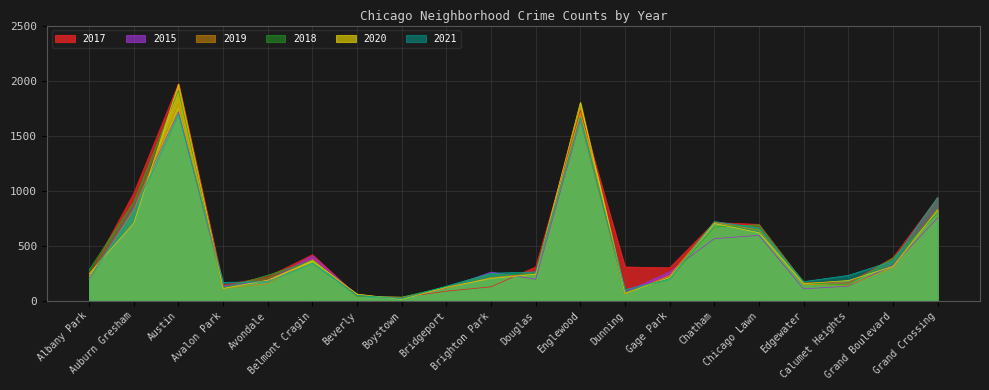

After their last crossing, which series has the higher values: 2017 or 2018?

2017